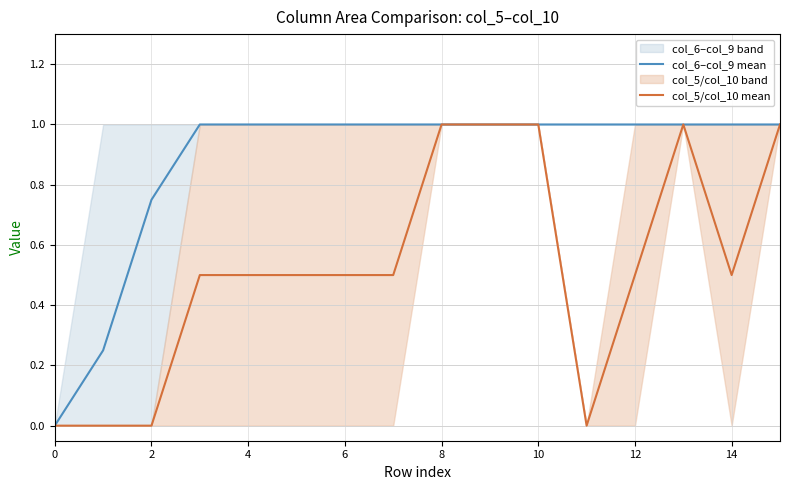

Is the value of col_5/col_10 mean at 6 greater than the value of col_6–col_9 mean at 2?

No